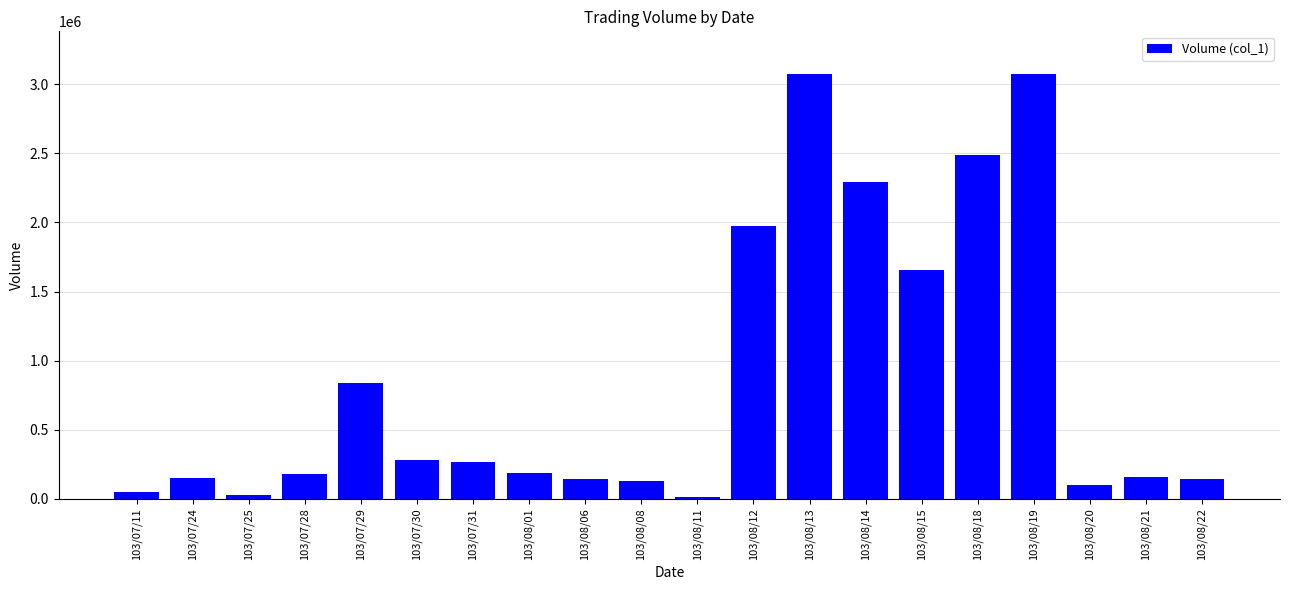

Are the bars grouped side by side (vs. stacked)?

No